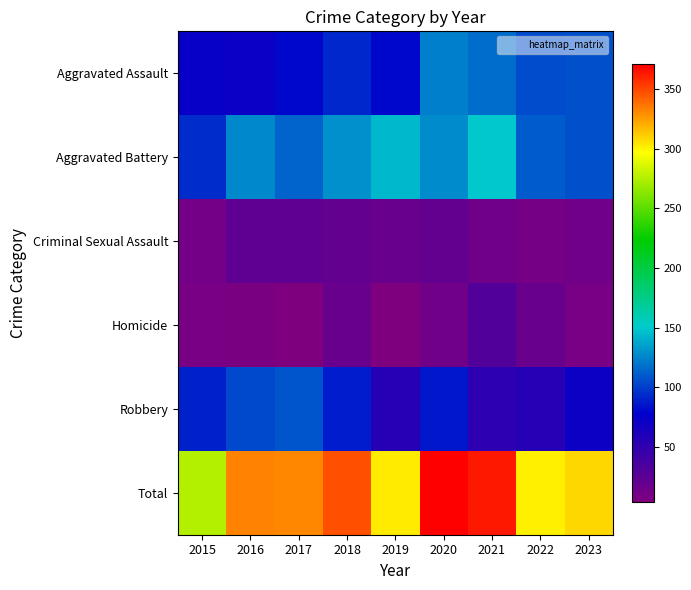

Reading right to left, what are all the values shown in this chart?

Aggravated Assault: 2023=107	2022=105	2021=117	2020=123	2019=80	2018=92	2017=81	2016=72	2015=73
Aggravated Battery: 2023=107	2022=111	2021=150	2020=128	2019=144	2018=130	2017=113	2016=127	2015=93
Criminal Sexual Assault: 2023=14	2022=11	2021=14	2020=20	2019=18	2018=20	2017=24	2016=23	2015=12
Homicide: 2023=9	2022=17	2021=30	2020=14	2019=4	2018=17	2017=5	2016=7	2015=9
Robbery: 2023=71	2022=57	2021=52	2020=86	2019=57	2018=88	2017=108	2016=104	2015=89
Total: 2023=308	2022=301	2021=363	2020=371	2019=303	2018=347	2017=331	2016=333	2015=276